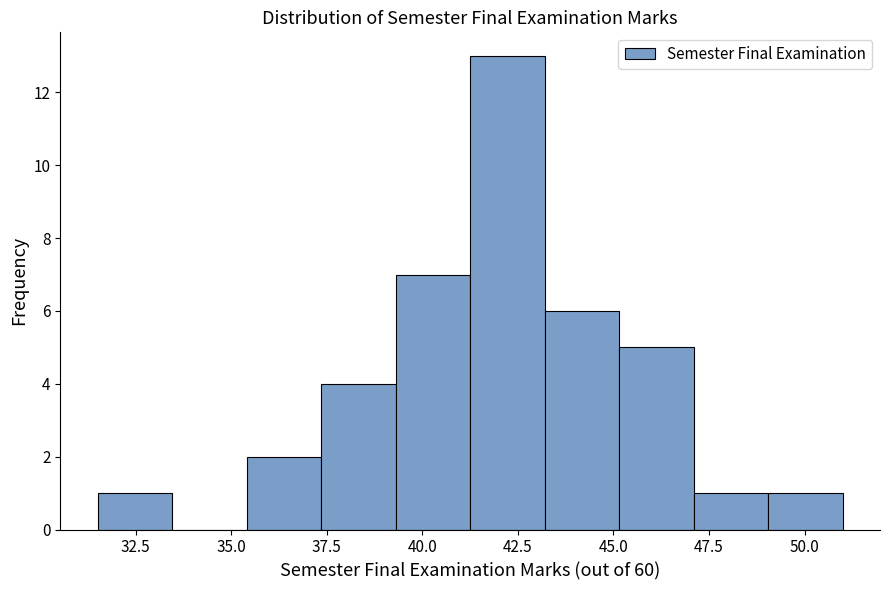

Around what value on the x-axis is the tallest bar? Give the approximate position of its centre, as read against the axis.

42.0